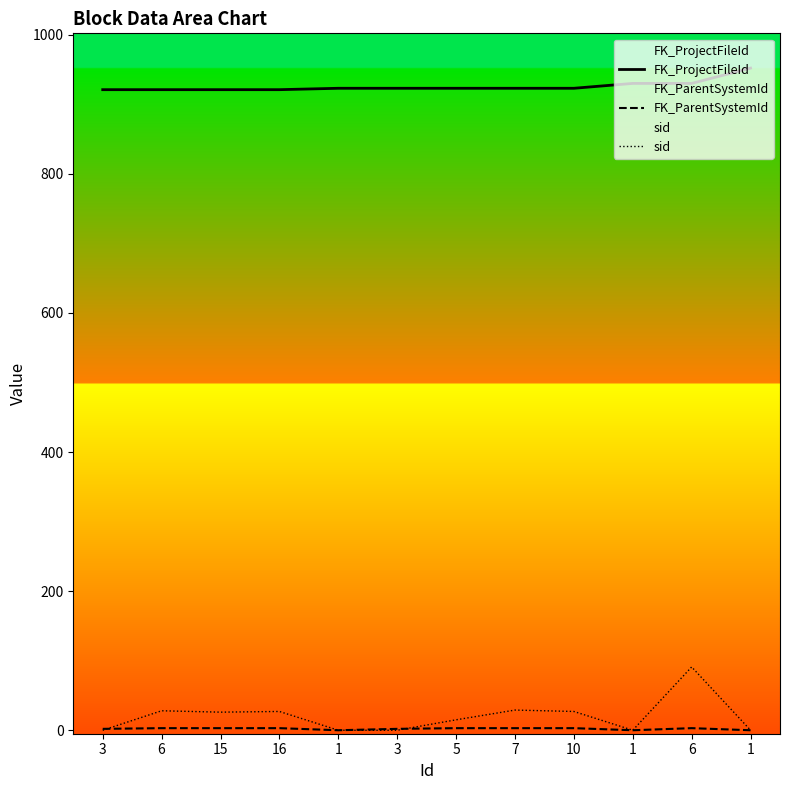

Reading right to left, what are all the values shown in this chart?

FK_ProjectFileId: 952	930	930	923	923	923	923	923	921	921	921	921
FK_ParentSystemId: 0	3	0	3	3	3	2	0	3	3	3	2
sid: 0	91	0	27	29	15	0	0	27	26	28	0